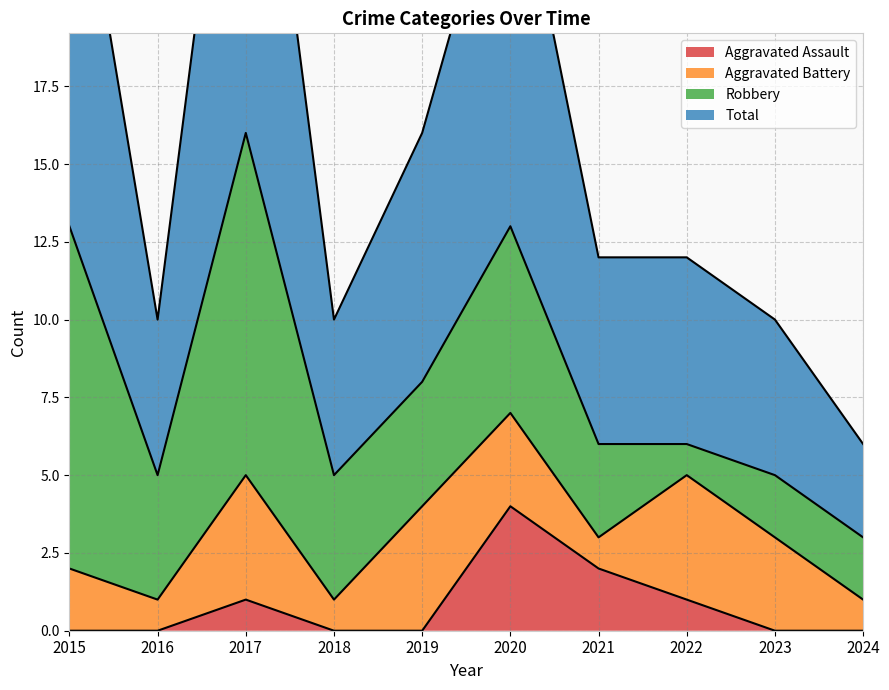

At how many categories does at least one series exceed 17?

3